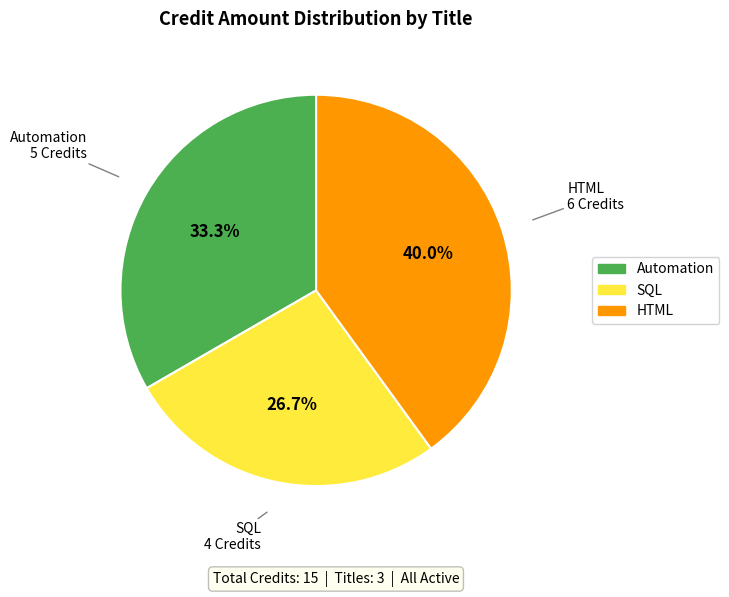

Do HTML and SQL together represent more than half of the pie?

Yes